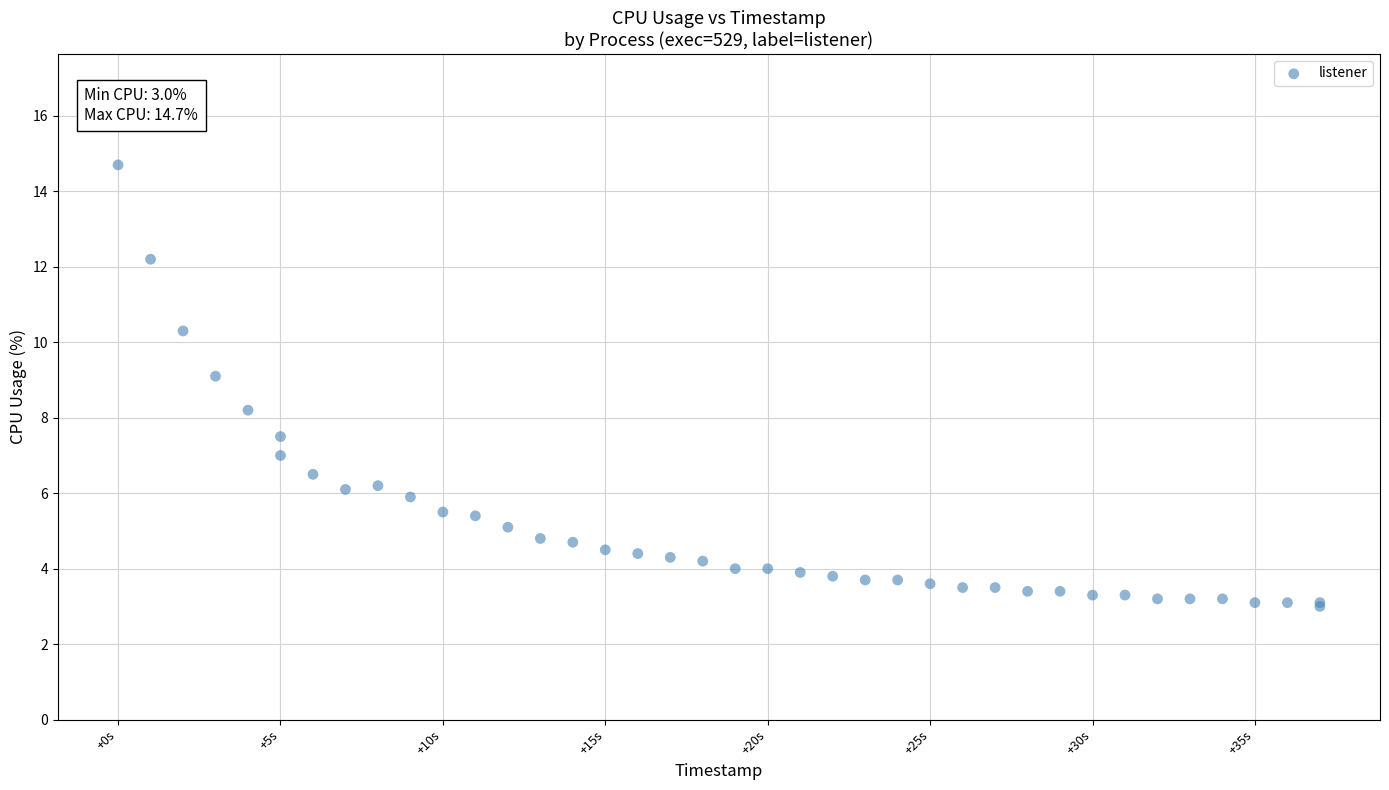

What Y value in the scatter plot is closest to 8?

8.2